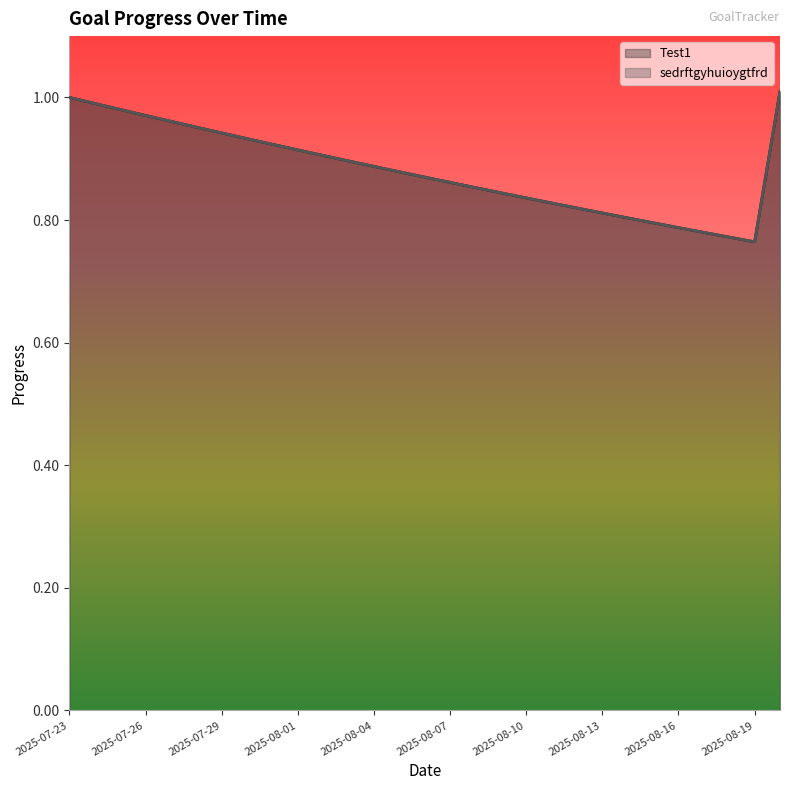

What is the sum of all sedrftgyhuioygtfrd values?

25.6